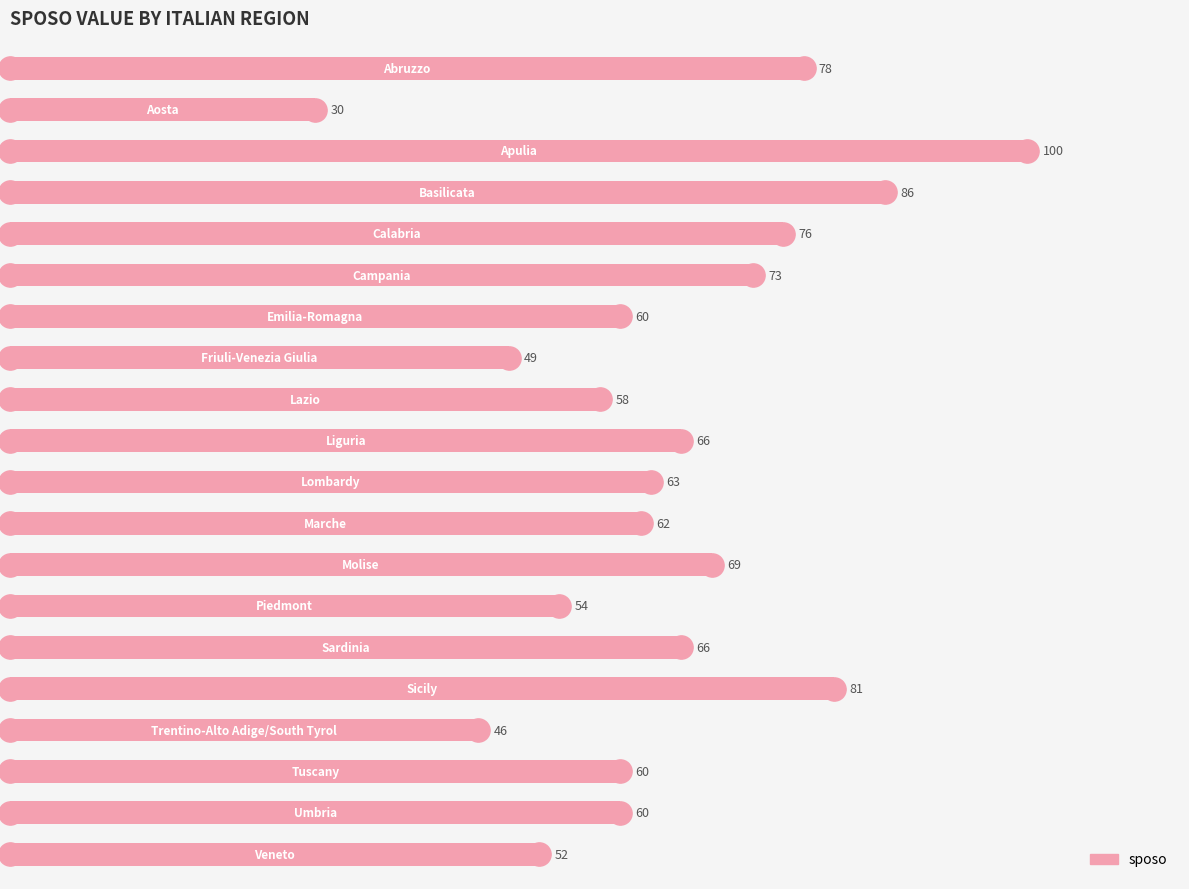

What is the change in value from 20 to 80?

+46